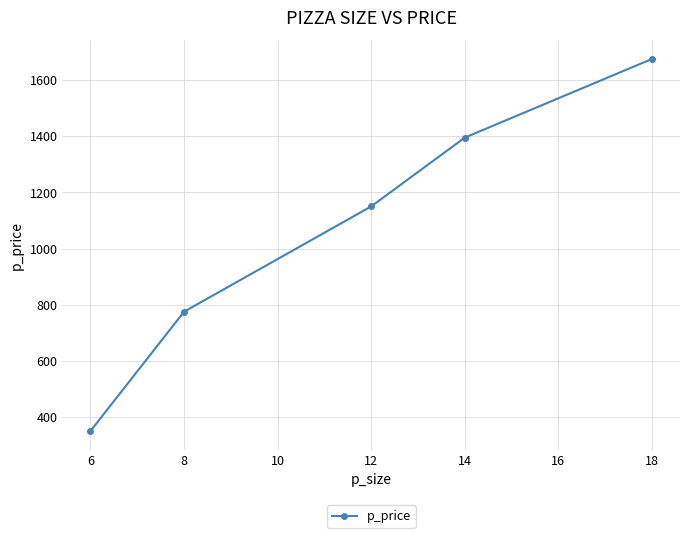

Read the value at 12, to the nearest 100.

1200